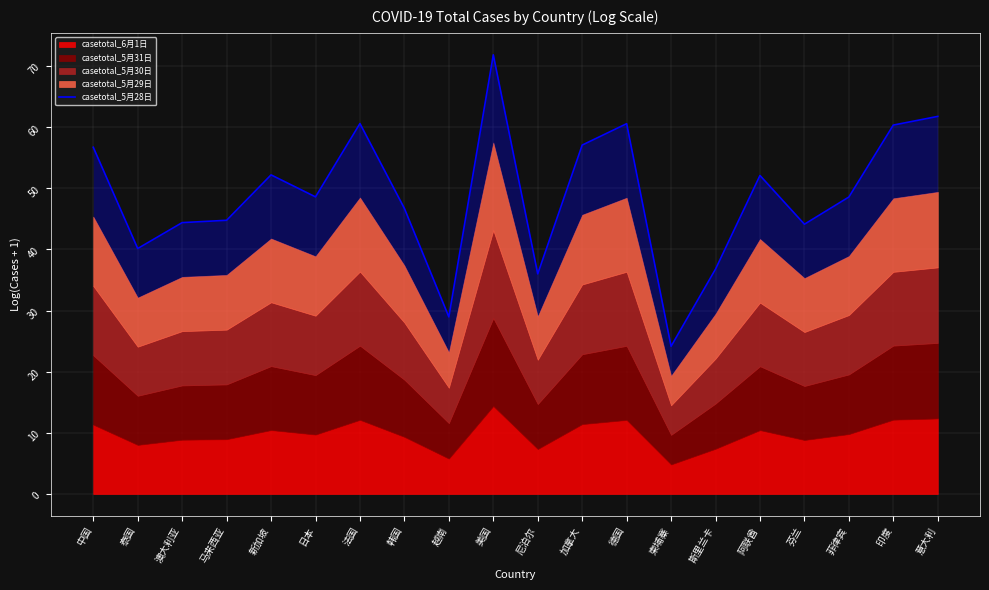

What is the sum of the values at 法国 and 柬埔寨?

84.8